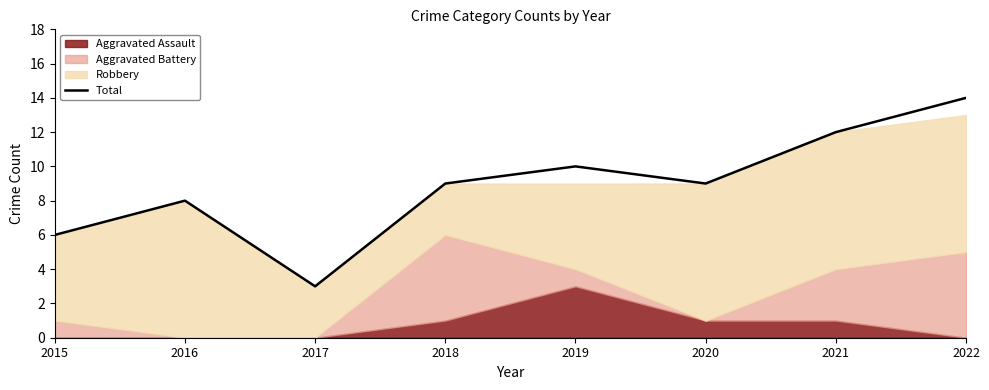

How many points are lower than both their immediate neighbors (excluding endpoints)?

2